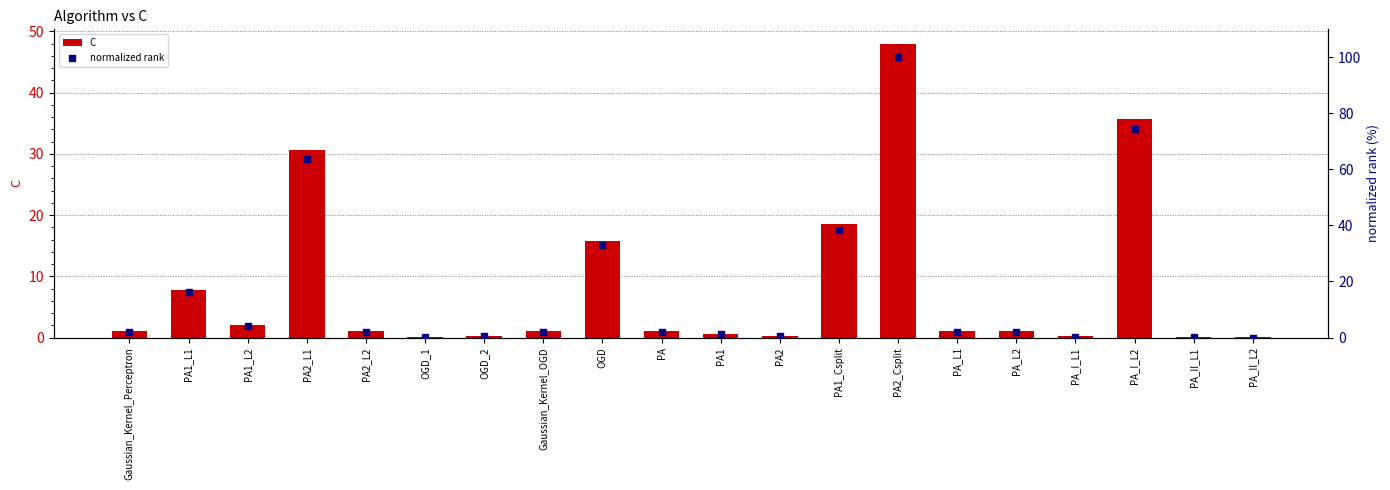

At how many categories does at least one series exceed 49?

3